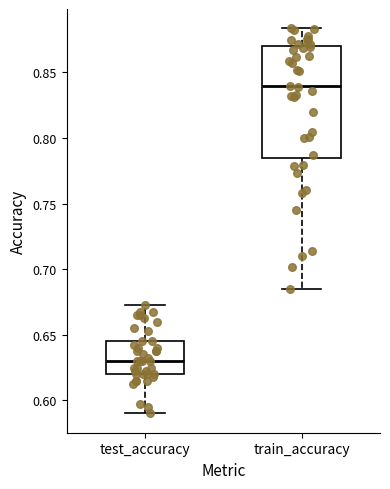

Reading left to right, transcribe this box plot: for each box, give where its median line is, the range the box spans, and where its two whiskers end, as read against the y-axis. The values are not printed on the chart, so give them approximately, as read against the axis.

test_accuracy: median 0.630, box 0.620 to 0.645, whiskers 0.590 to 0.670
train_accuracy: median 0.840, box 0.785 to 0.870, whiskers 0.685 to 0.885